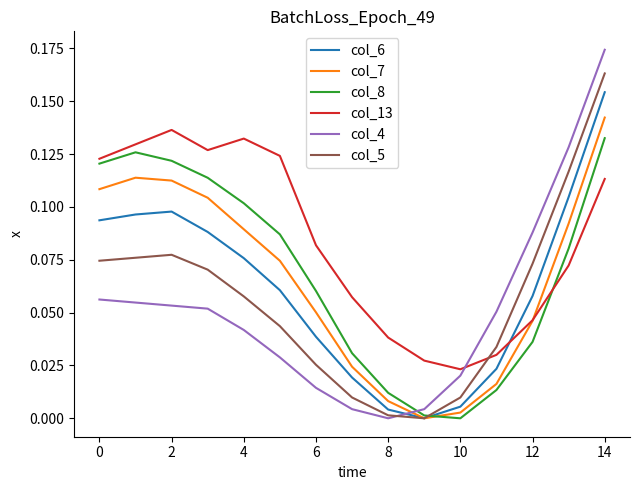

Does the chart have visible grid lines?

No